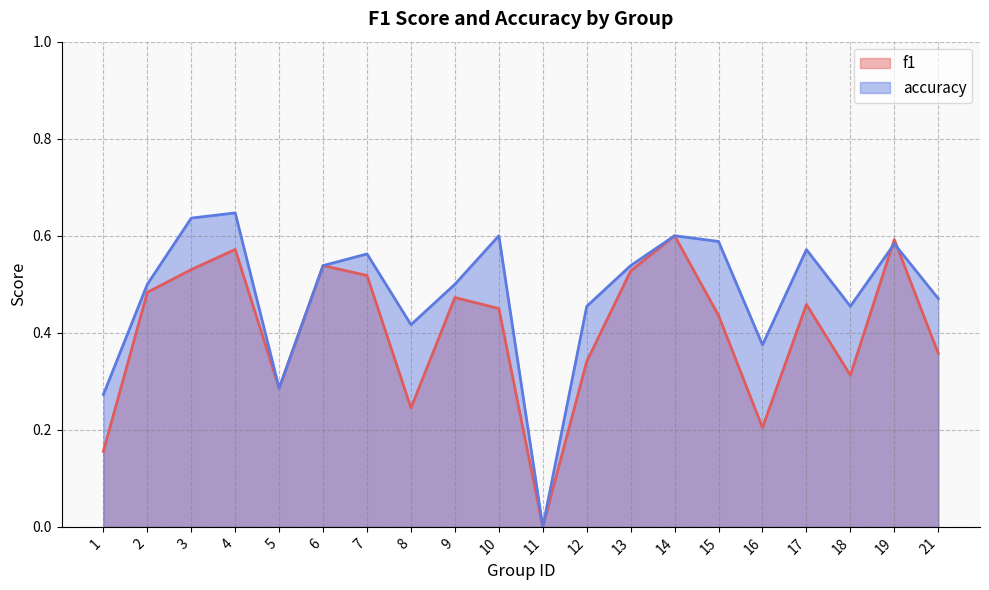

After their last crossing, which series has the higher values: f1 or accuracy?

accuracy